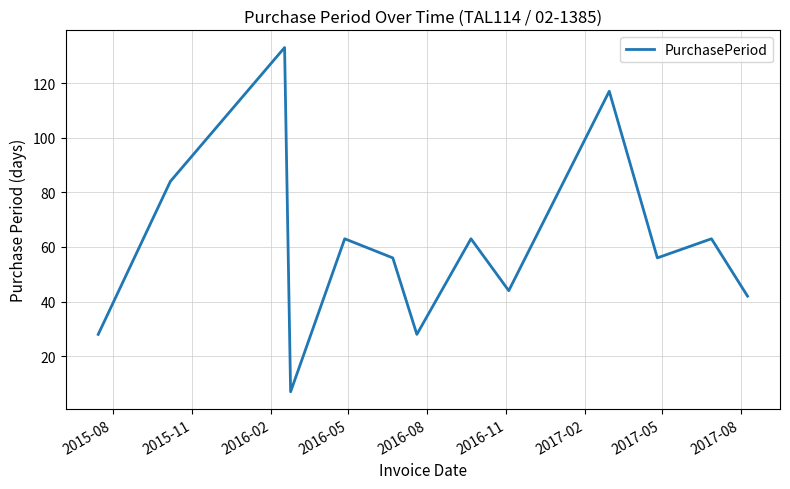

Reading left to right, transcribe all the data shown in this chart.

28	84	133	7	63	56	28	63	44	117	56	63	42